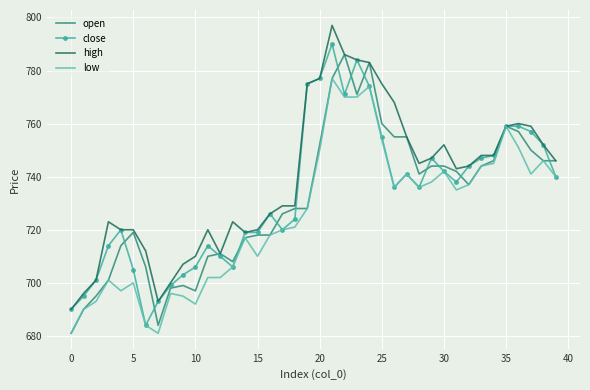

Reading right to left, extract all data points from this chart.

open: 746	746	750	757	759	746	744	737	742	744	744	741	755	755	760	783	771	786	777	752	728	728	726	718	718	717	708	711	710	697	699	698	684	706	719	714	701	695	690	681
close: 740	752	757	759	759	748	747	744	738	742	747	736	741	736	755	774	784	771	790	777	775	724	720	726	719	719	706	710	714	706	703	699	693	684	705	720	714	701	695	690
high: 746	752	759	760	759	748	748	744	743	752	747	745	755	768	775	783	784	786	797	777	775	729	729	726	720	719	723	711	720	710	707	700	693	712	720	720	723	701	696	690
low: 740	746	741	751	759	745	744	737	735	742	738	736	741	736	754	774	770	770	777	750	728	721	720	718	710	717	706	702	702	692	695	696	681	684	700	697	701	693	690	681